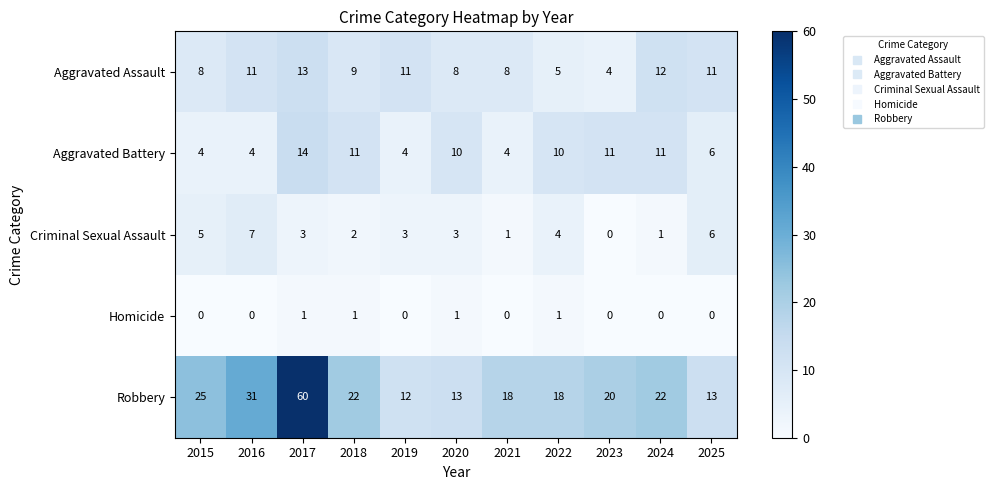

List the series in order of their peak value, lowest first.

Homicide, Criminal Sexual Assault, Aggravated Assault, Aggravated Battery, Robbery